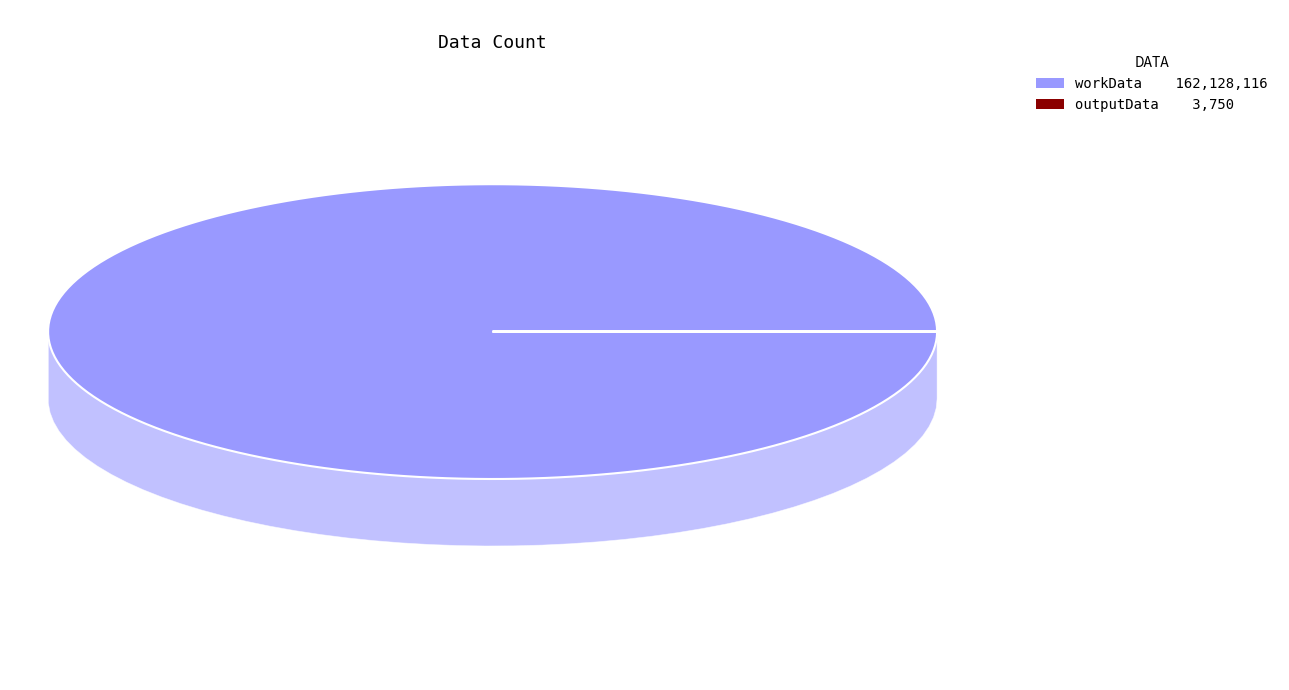

Does workData represent more than half of the total?

Yes